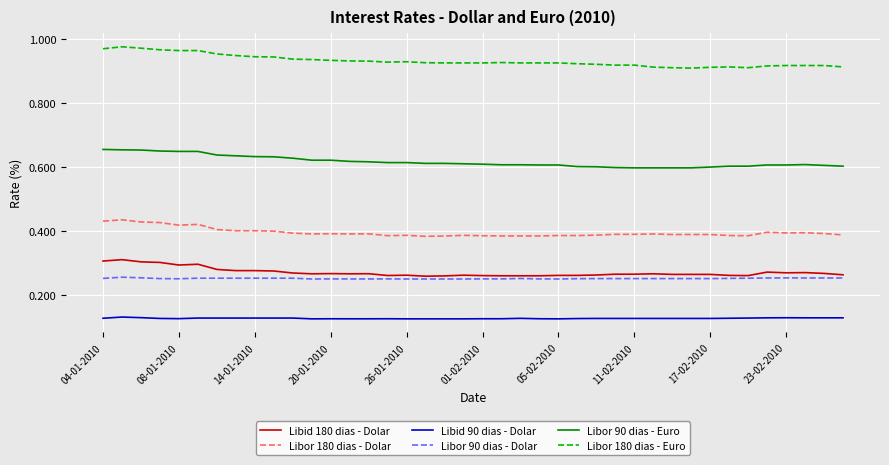

List the series in order of their peak value, lowest first.

Libid 90 dias - Dolar, Libor 90 dias - Dolar, Libid 180 dias - Dolar, Libor 180 dias - Dolar, Libor 90 dias - Euro, Libor 180 dias - Euro